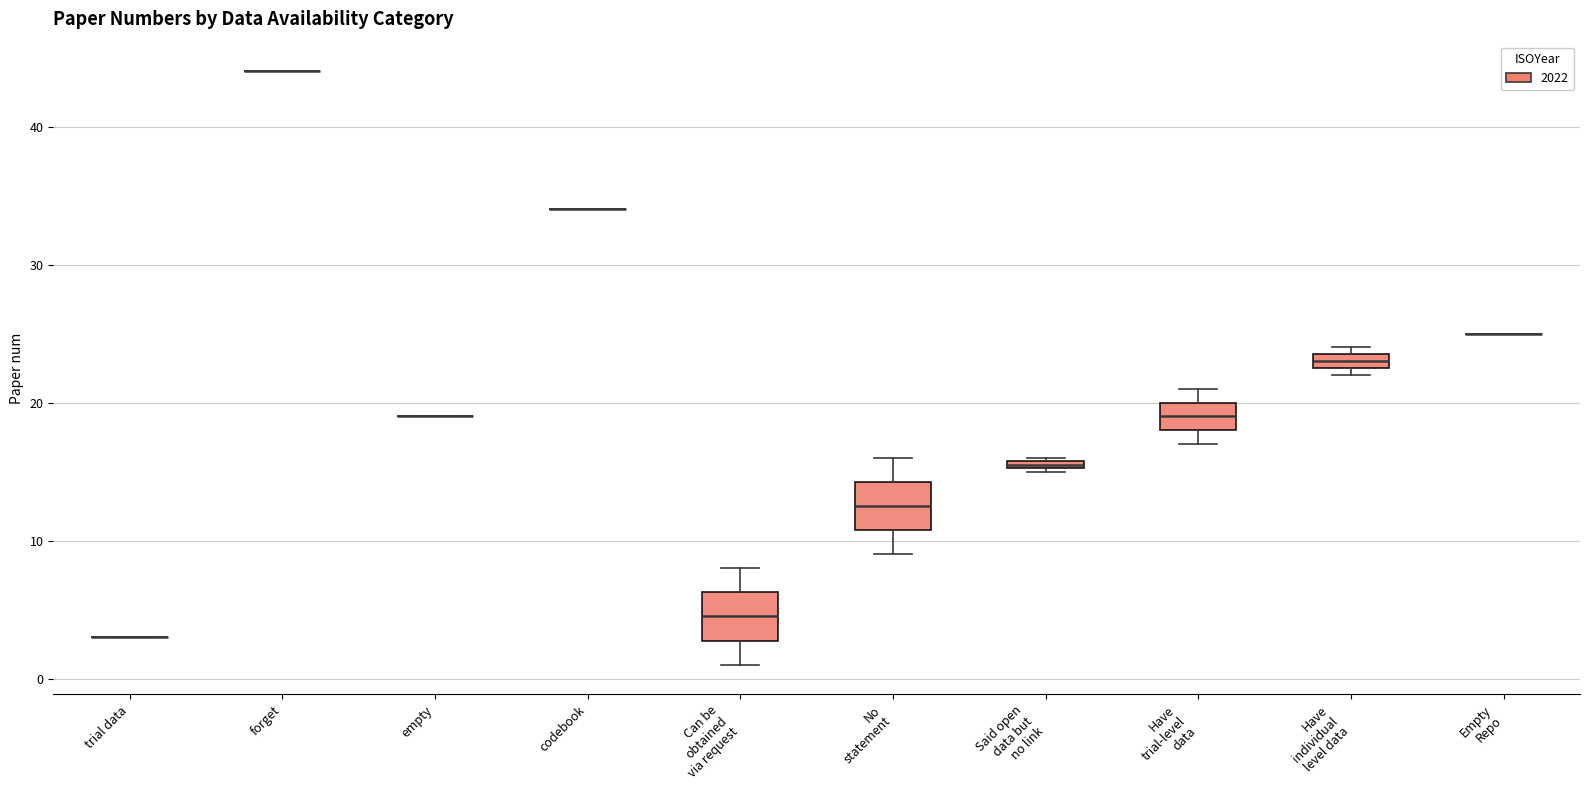

Where is the lower edge of the box for Have trial-level data on the y-axis? The values are not printed on the chart, so give them approximately, as read against the axis.

18